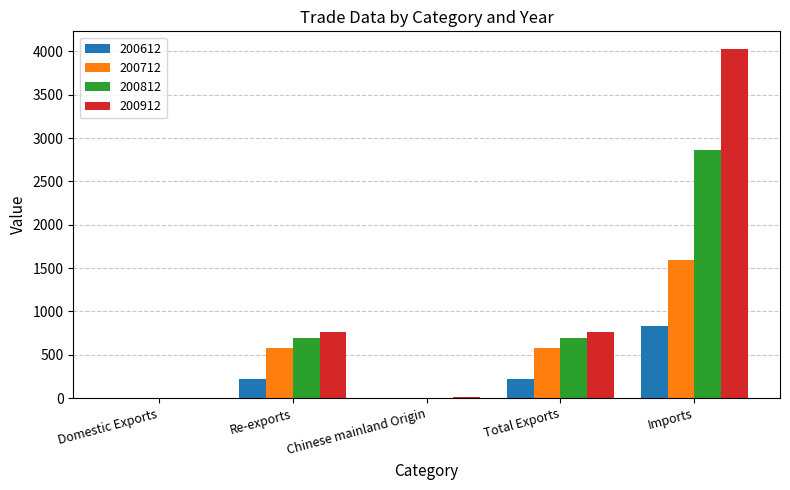

Does the chart contain stacked bars?

No